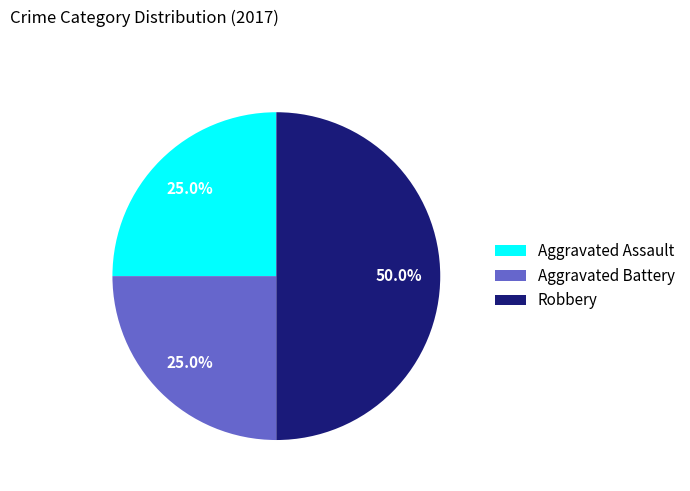

How many slices are in this pie chart?

3